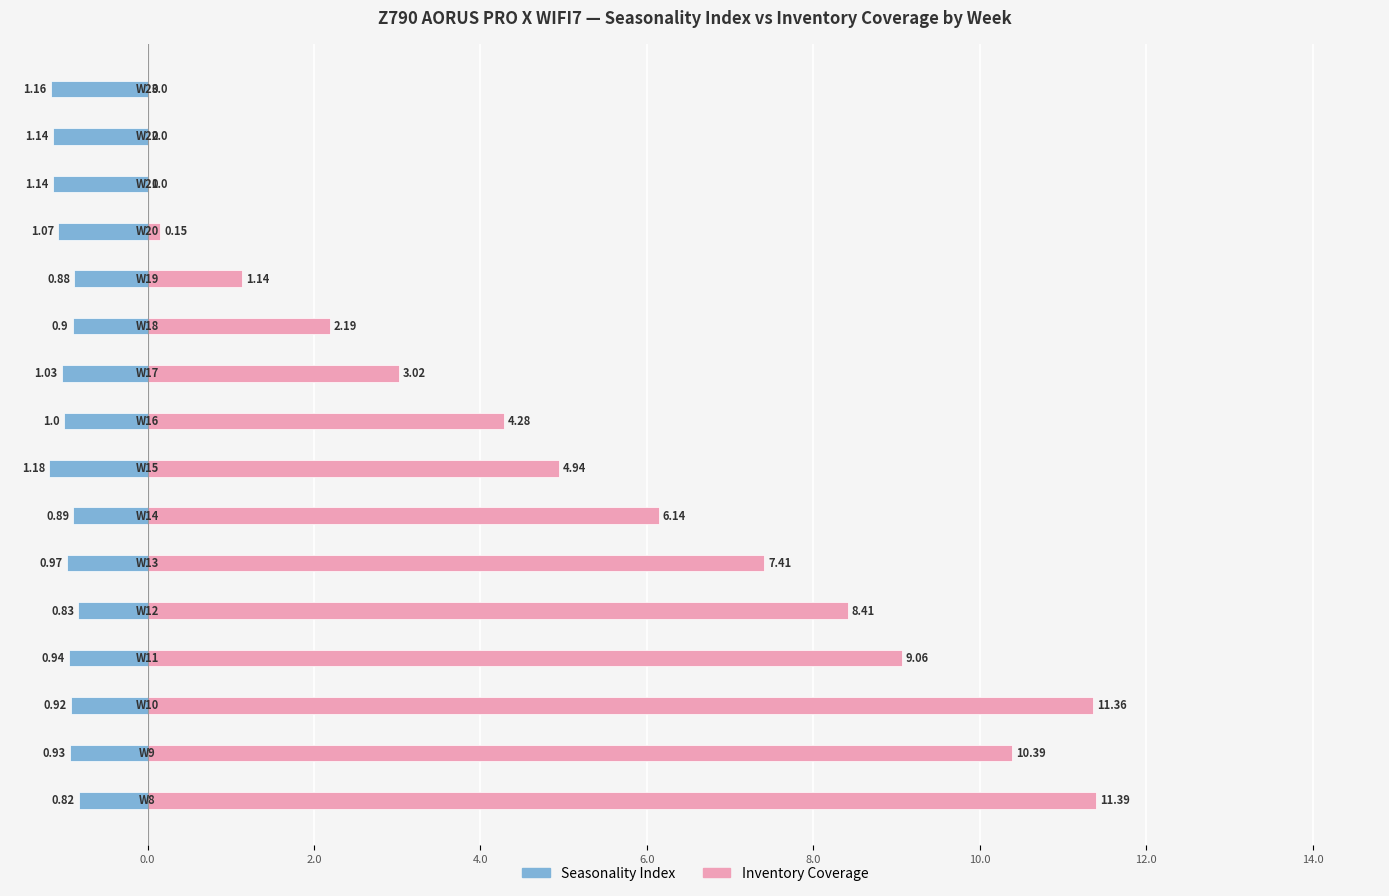

What is the value of the Seasonality Index bar at the 8th from the left?

-1.2